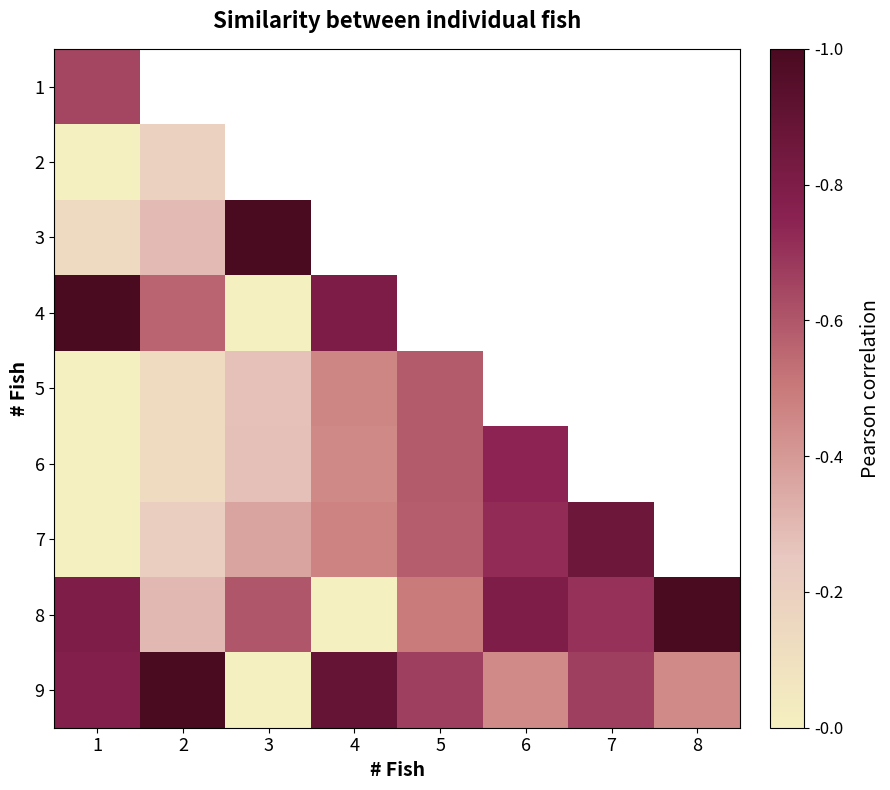

Count the 9 values in the range 0 to 1.

8